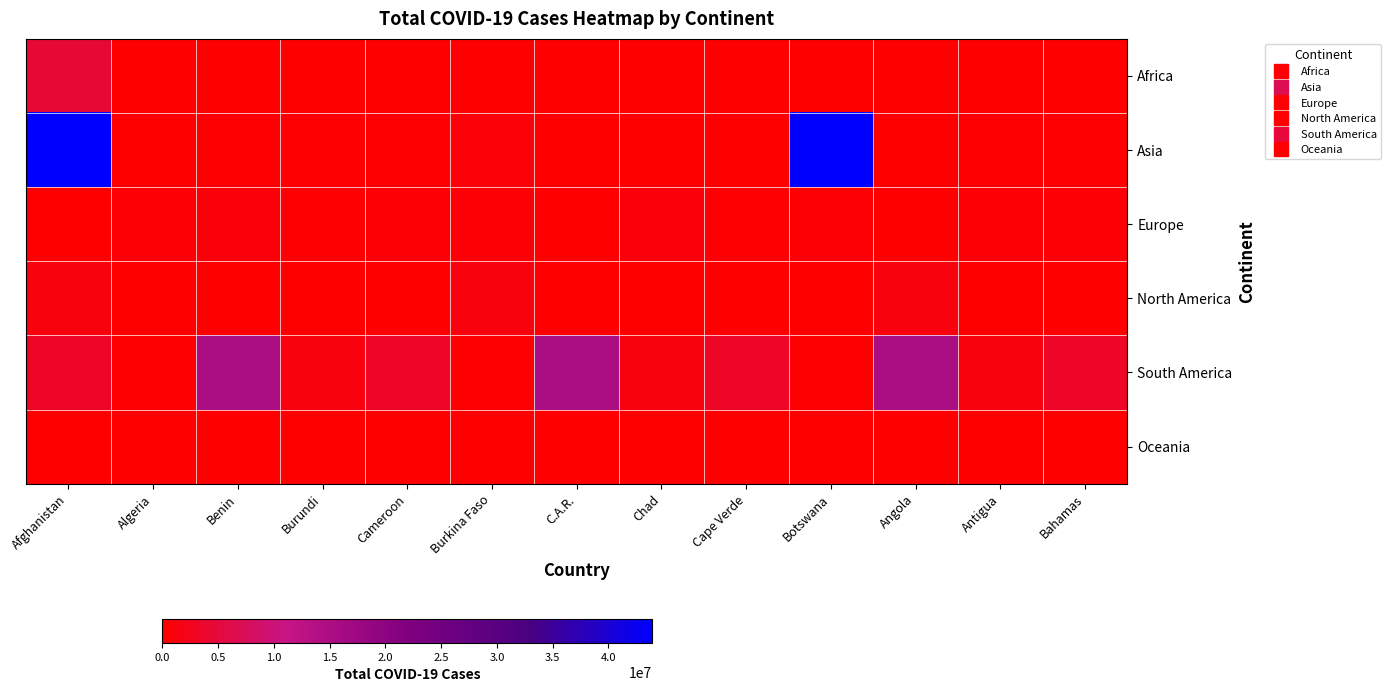

Reading left to right, list all the values displayed in this chart.

Africa: Afghanistan=4632506	Algeria=124104	Benin=7884	Burundi=4177	Cameroon=74946	Burkina Faso=13379	C.A.R.=6674	Chad=4877	Cape Verde=26441	Botswana=48417	Angola=28740	Antigua=1231	Bahamas=10773
Asia: Afghanistan=43947086	Algeria=61842	Benin=219270	Burundi=326716	Cameroon=189356	Burkina Faso=773513	C.A.R.=1221	Chad=19237	Cape Verde=230	Botswana=43947086	Angola=61842	Antigua=219270	Bahamas=326716
Europe: Afghanistan=131723	Algeria=368888	Benin=1016609	Burundi=200693	Cameroon=410202	Burkina Faso=631076	C.A.R.=13423	Chad=1016609	Cape Verde=200693	Botswana=410202	Angola=131723	Antigua=368888	Bahamas=631076
North America: Afghanistan=1293625	Algeria=10773	Benin=1231	Burundi=12686	Cameroon=3942	Burkina Faso=1293625	C.A.R.=10773	Chad=1231	Cape Verde=12686	Botswana=3942	Angola=1293625	Antigua=10773	Bahamas=1231
South America: Afghanistan=3147740	Algeria=317547	Benin=15184790	Burundi=1247469	Cameroon=3147740	Burkina Faso=317547	C.A.R.=15184790	Chad=1247469	Cape Verde=3147740	Botswana=317547	Angola=15184790	Antigua=1247469	Bahamas=3147740
Oceania: Afghanistan=29931	Algeria=230	Benin=29931	Burundi=230	Cameroon=29931	Burkina Faso=230	C.A.R.=29931	Chad=230	Cape Verde=29931	Botswana=230	Angola=29931	Antigua=230	Bahamas=29931